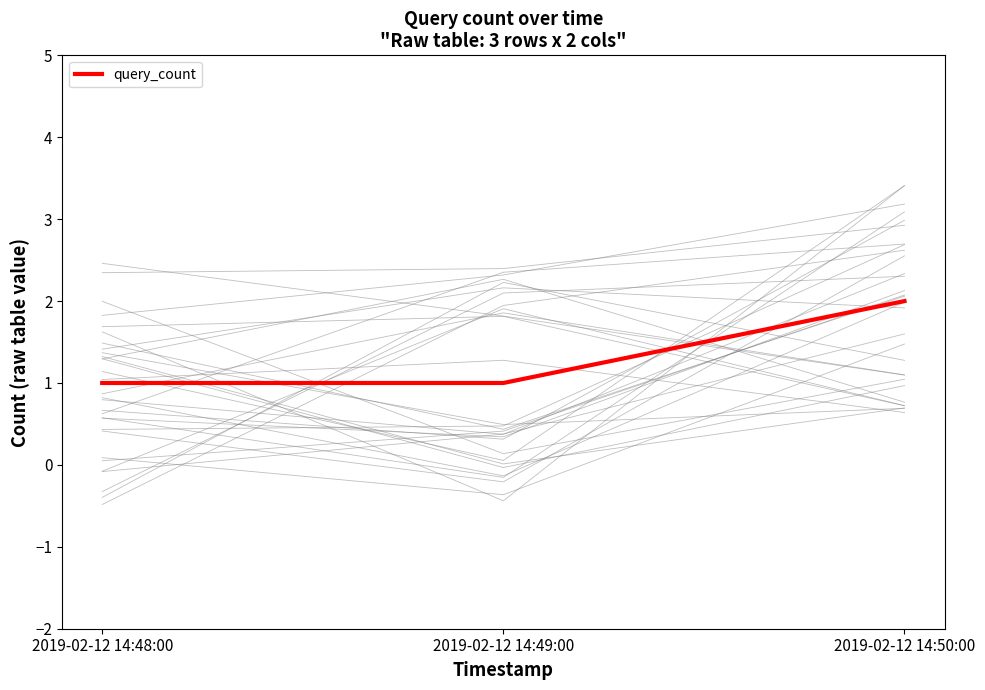

List the labels in order of value, smallest first.

2019-02-12 14:48:00, 2019-02-12 14:49:00, 2019-02-12 14:50:00